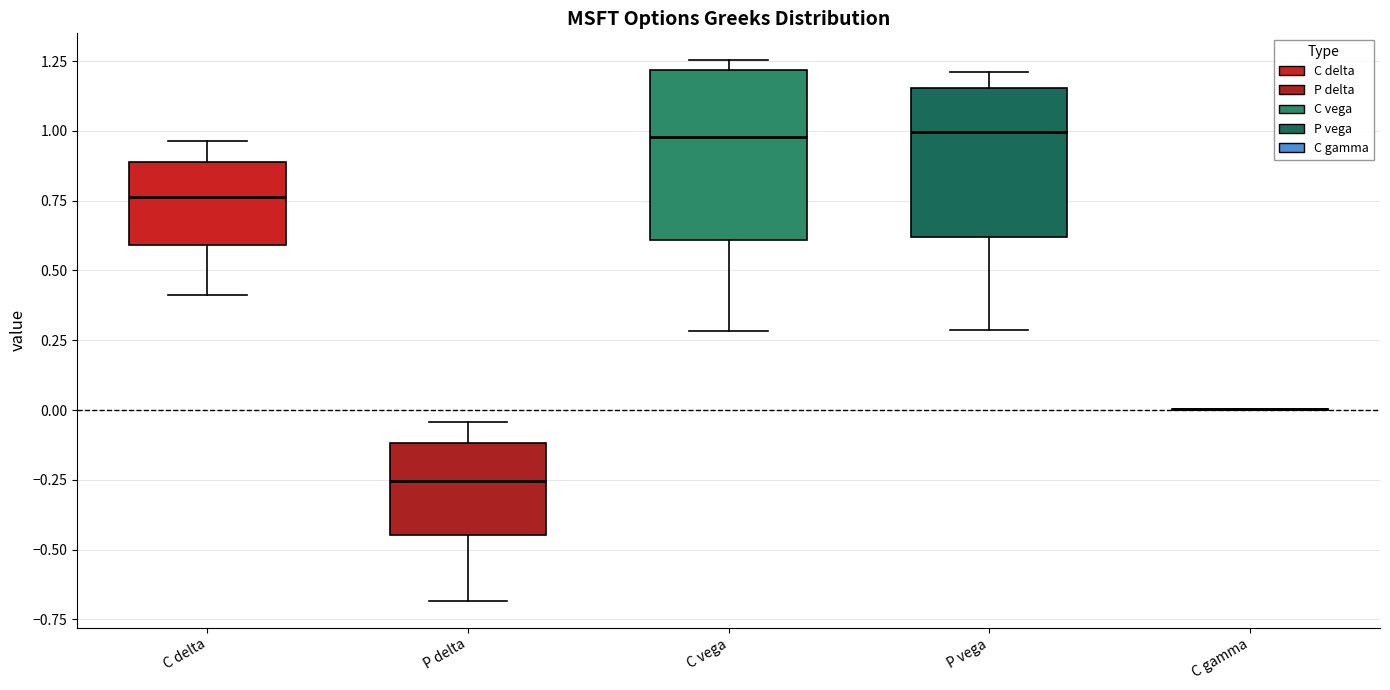

Where does the lower whisker of the box for P vega end on the y-axis? The values are not printed on the chart, so give them approximately, as read against the axis.

0.30